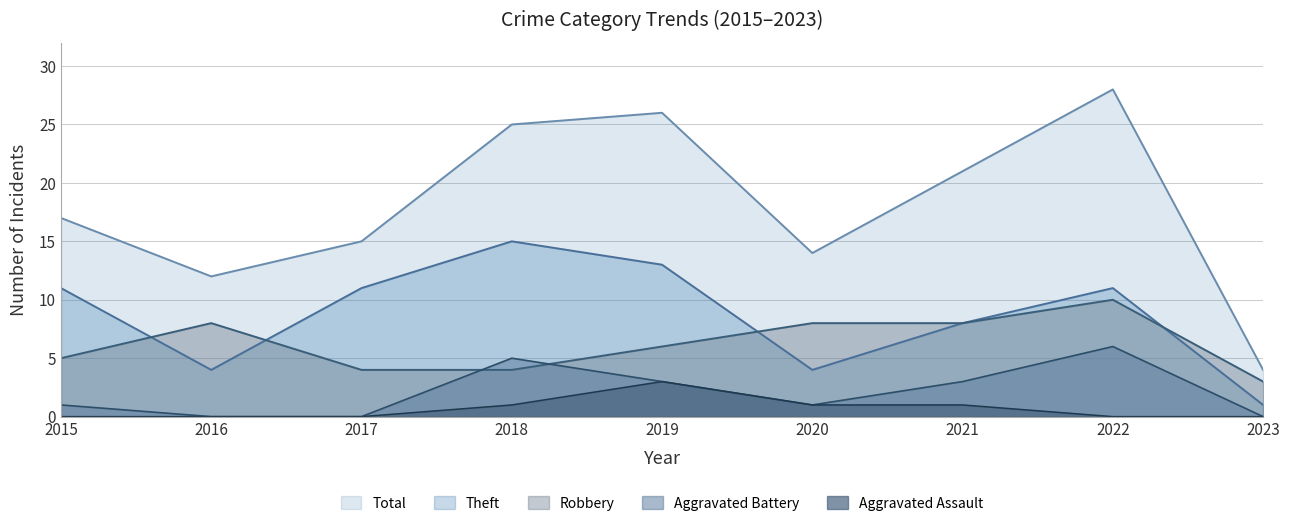

Which series has the largest range (max minus min)?

Total